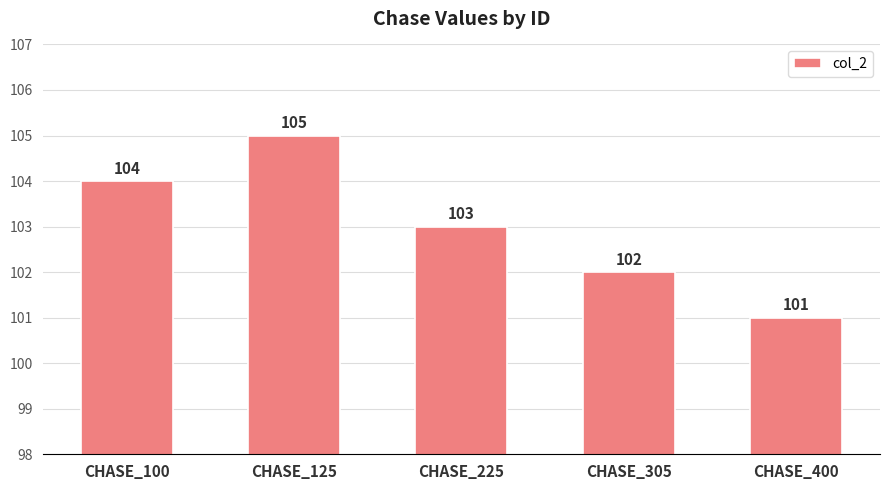

Reading left to right, what are all the values shown in this chart?

CHASE_100=104	CHASE_125=105	CHASE_225=103	CHASE_305=102	CHASE_400=101